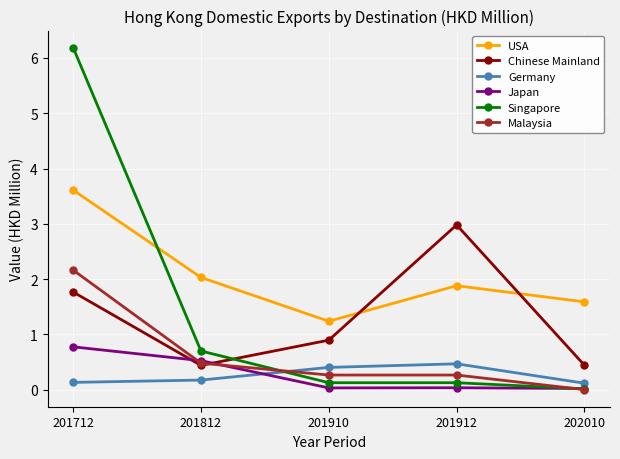

Which series has the widest spread of values?

Singapore